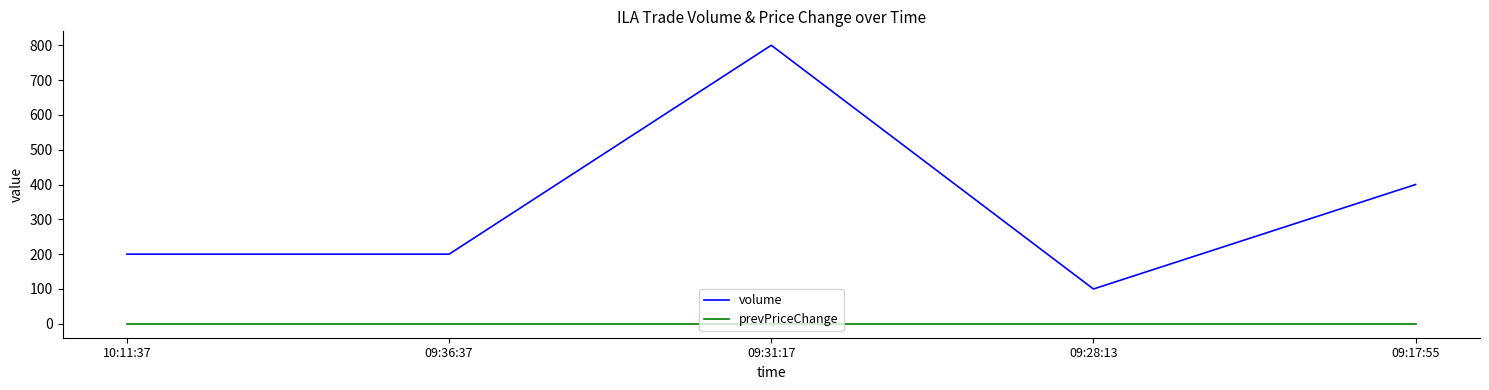

Rank the series by their maximum value, from highest to lowest.

volume, prevPriceChange